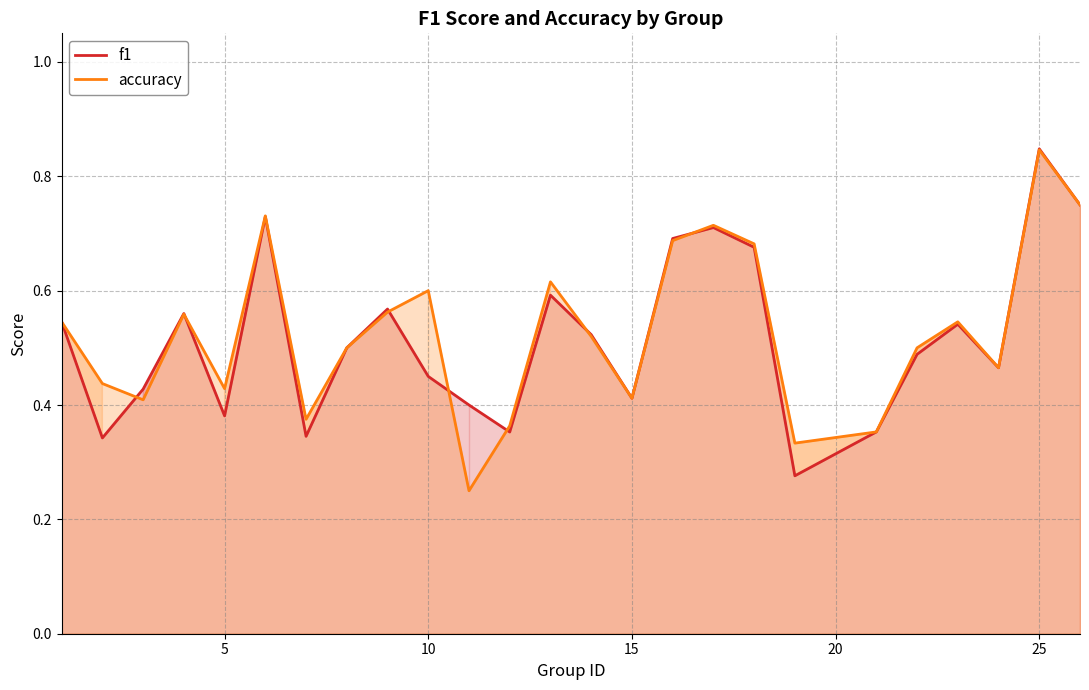

Rank the series by their maximum value, from highest to lowest.

f1, accuracy